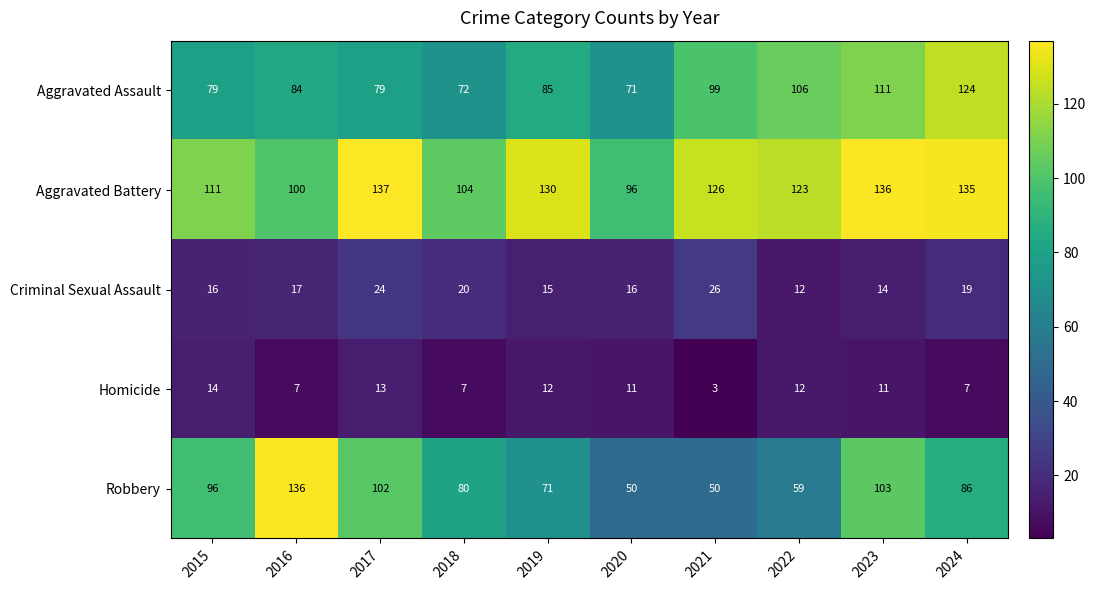

Count the number of categories in the chart.

10